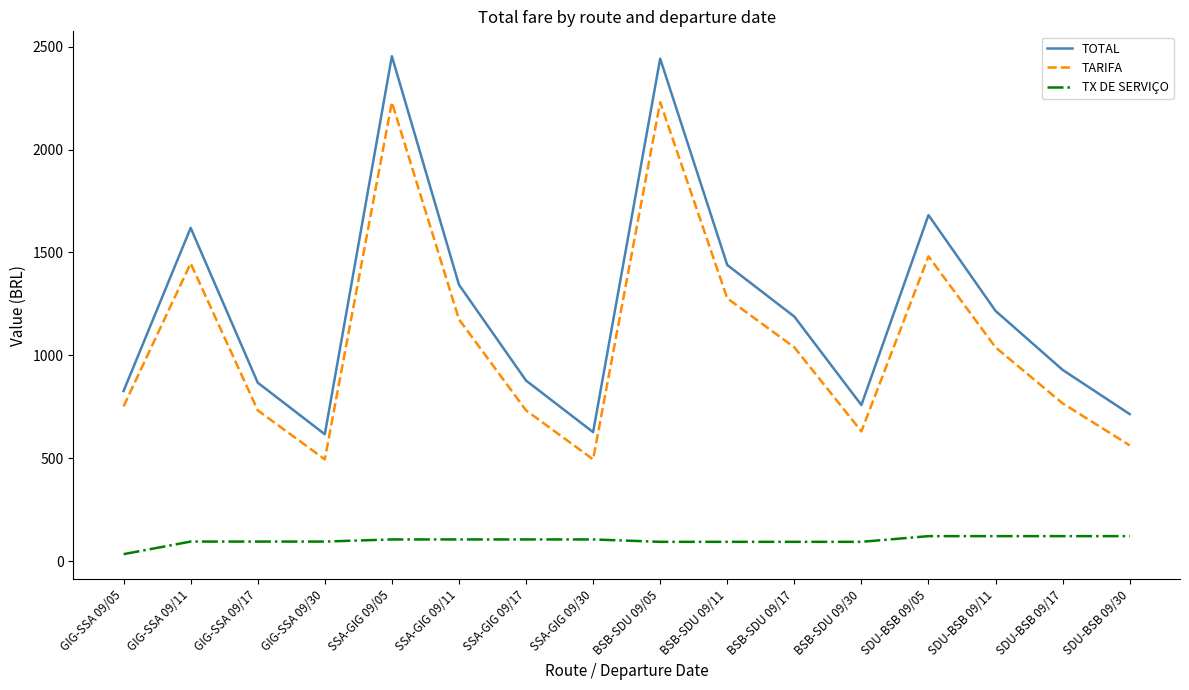

At how many categories does at least one series exceed 371?

16